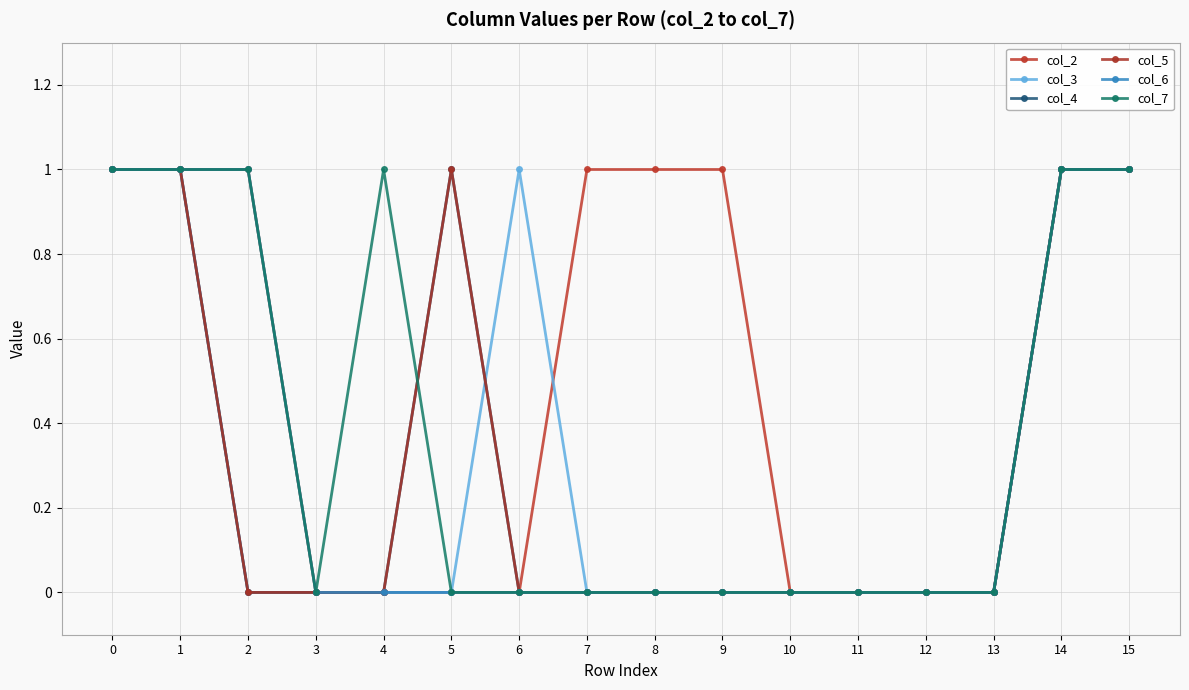

True or false: col_5 has a value of 1 at 1.

True